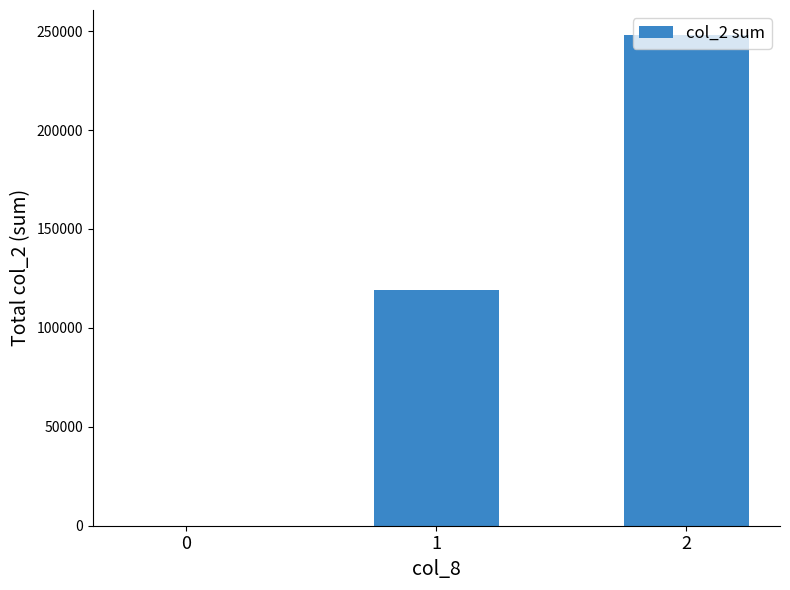

What is the greatest value displayed?

248290